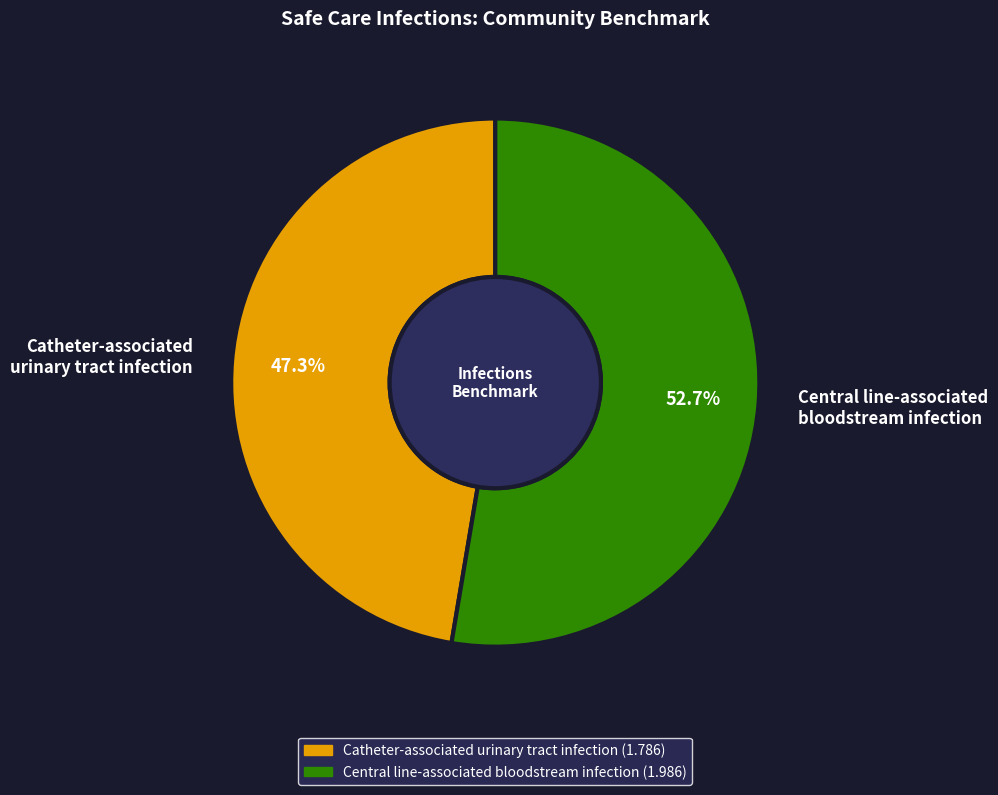

Between Central line-associated bloodstream infection and Catheter-associated urinary tract infection, which is larger?

Central line-associated bloodstream infection